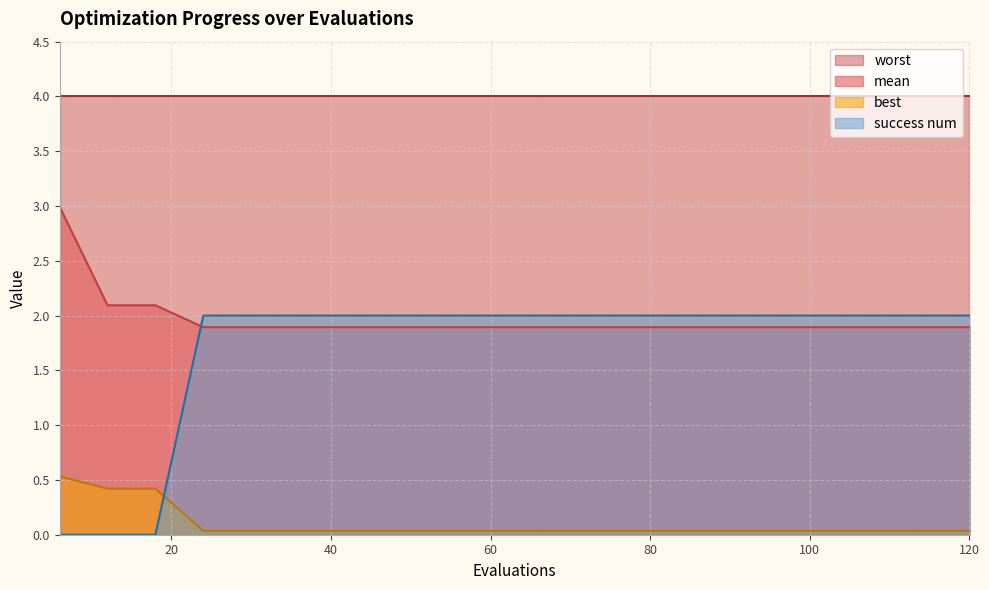

True or false: best and worst intersect in this chart.

False